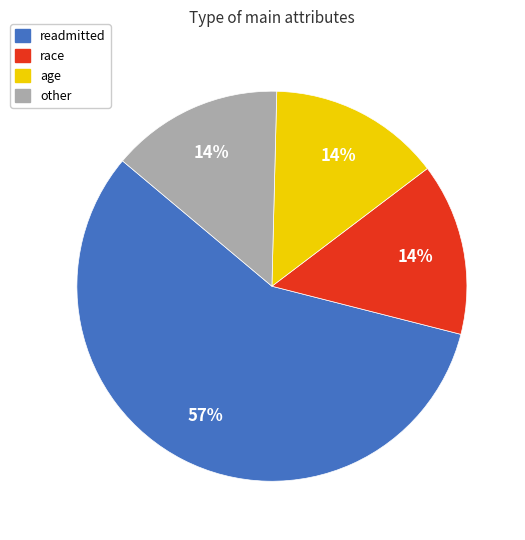

What is the largest slice in the pie chart?

readmitted